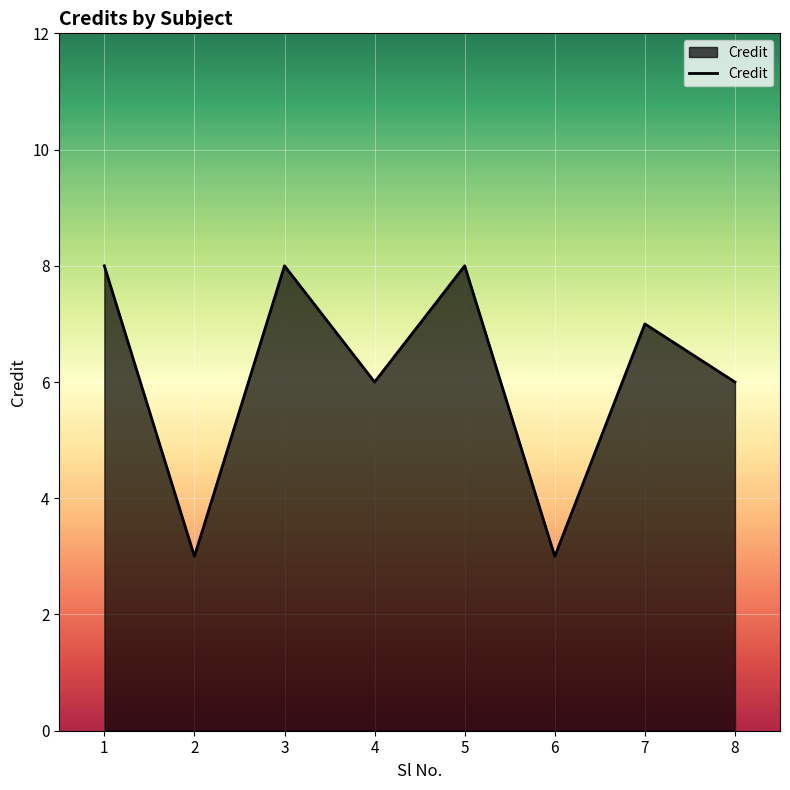

Reading left to right, what are all the values shown in this chart?

1=8	2=3	3=8	4=6	5=8	6=3	7=7	8=6